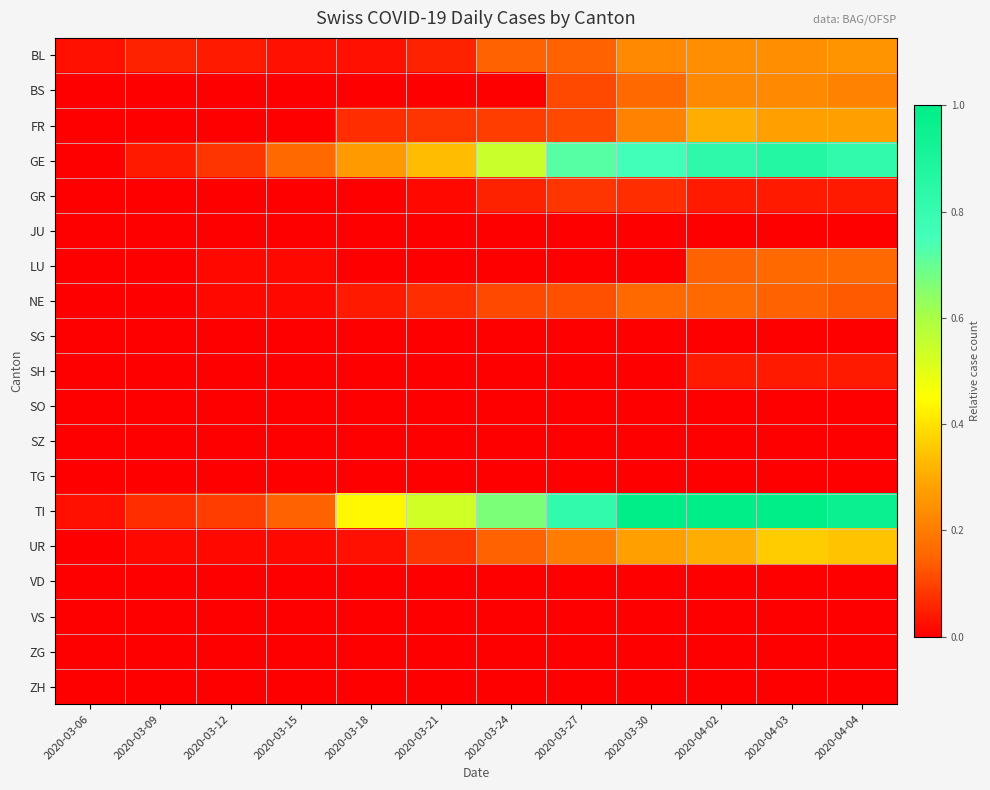

Which series has the largest total across all categories?

TI